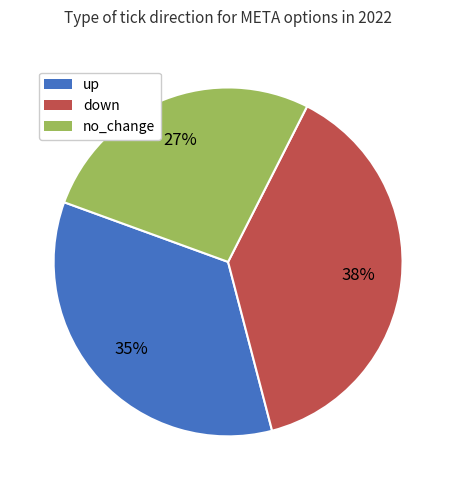

Does no_change account for over 50% of the chart?

No